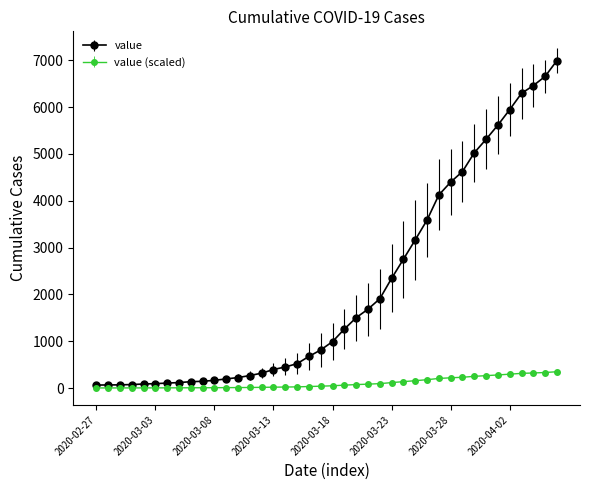

What is the greatest value displayed?

6994.0